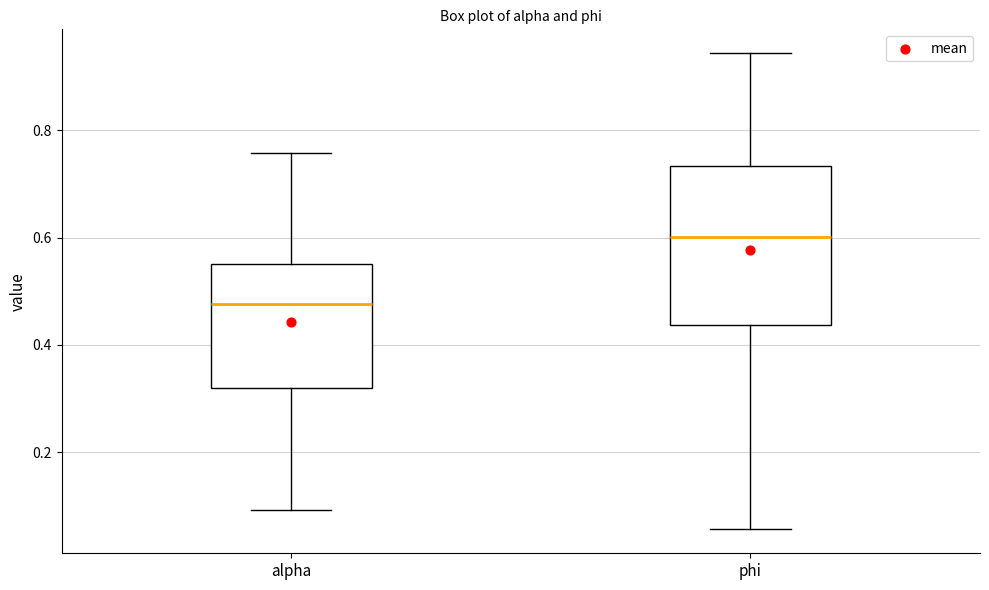

Which box's median line is the lowest?

alpha